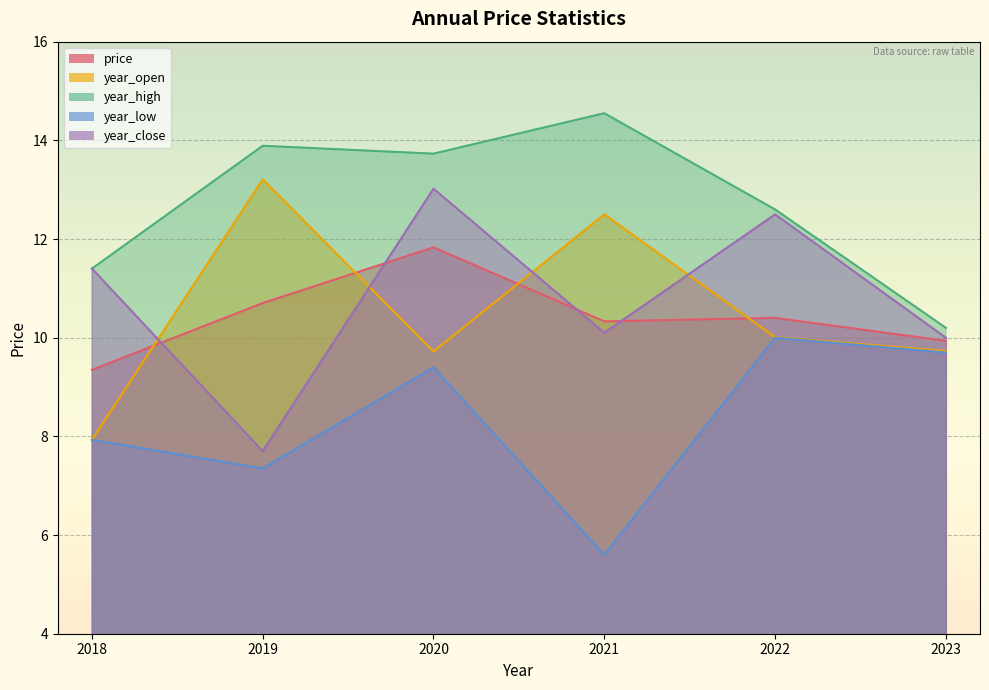

What is the smallest value displayed?

5.6